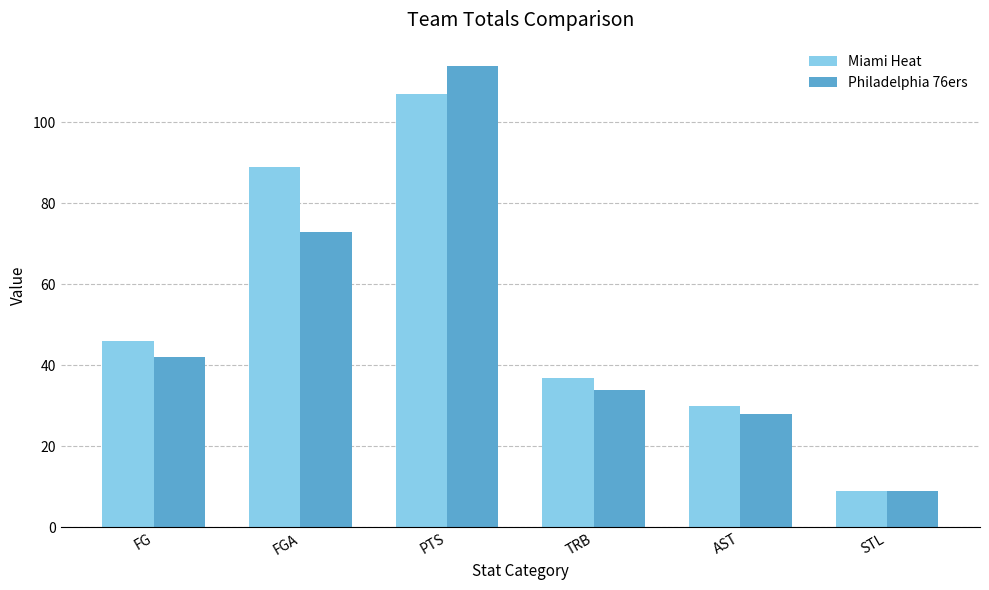

List the labels in order of Miami Heat value, largest first.

PTS, FGA, FG, TRB, AST, STL